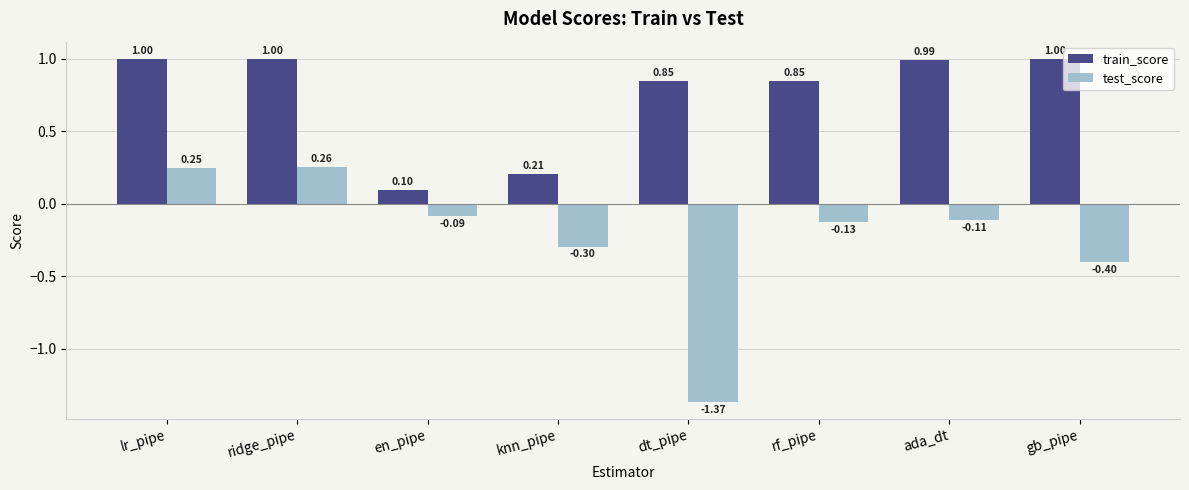

How many bars are there in total?

16